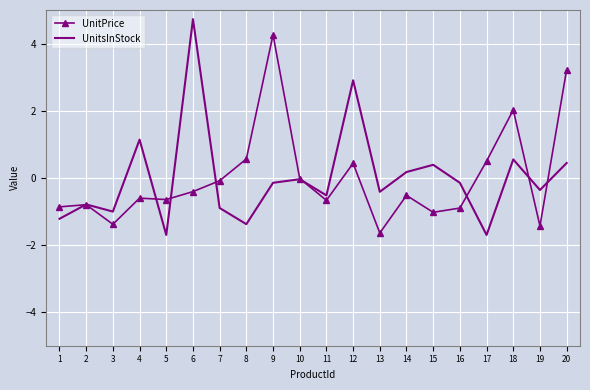

What is the difference between the highest and lowest values at 7?

0.8